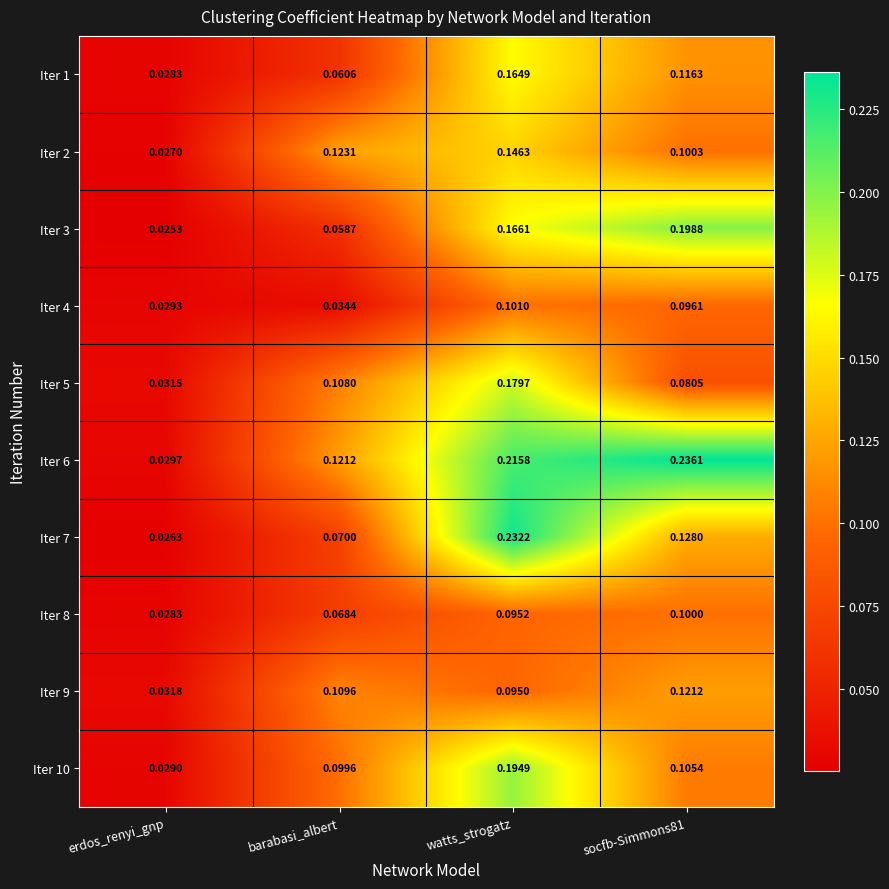

What is the difference between the highest and lowest values at watts_strogatz?

0.1